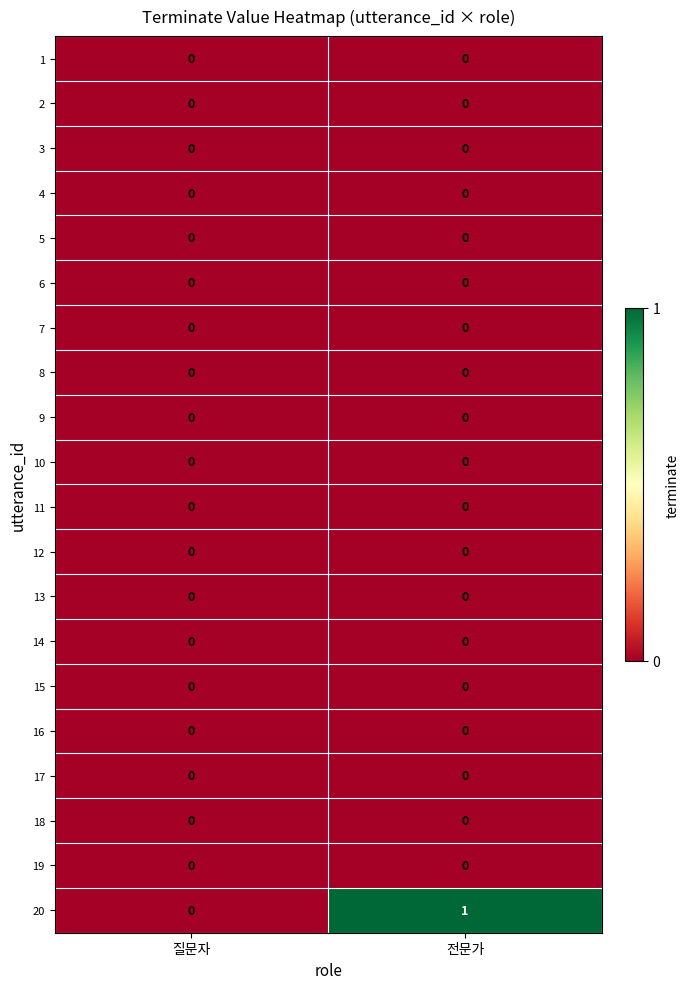

At which category is the sum across all series the highest?

전문가